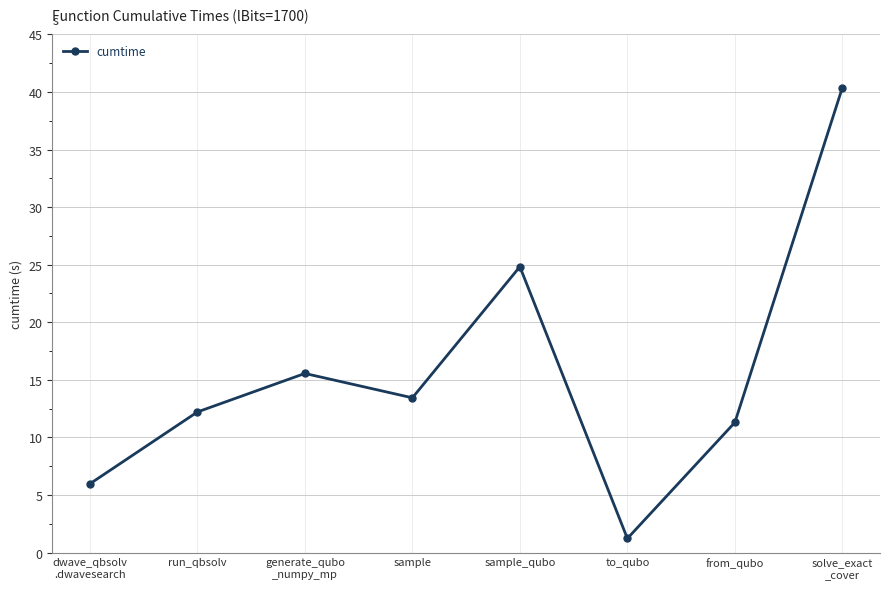

Reading left to right, transcribe all the data shown in this chart.

6.0	12.2	15.6	13.4	24.8	1.2	11.3	40.4